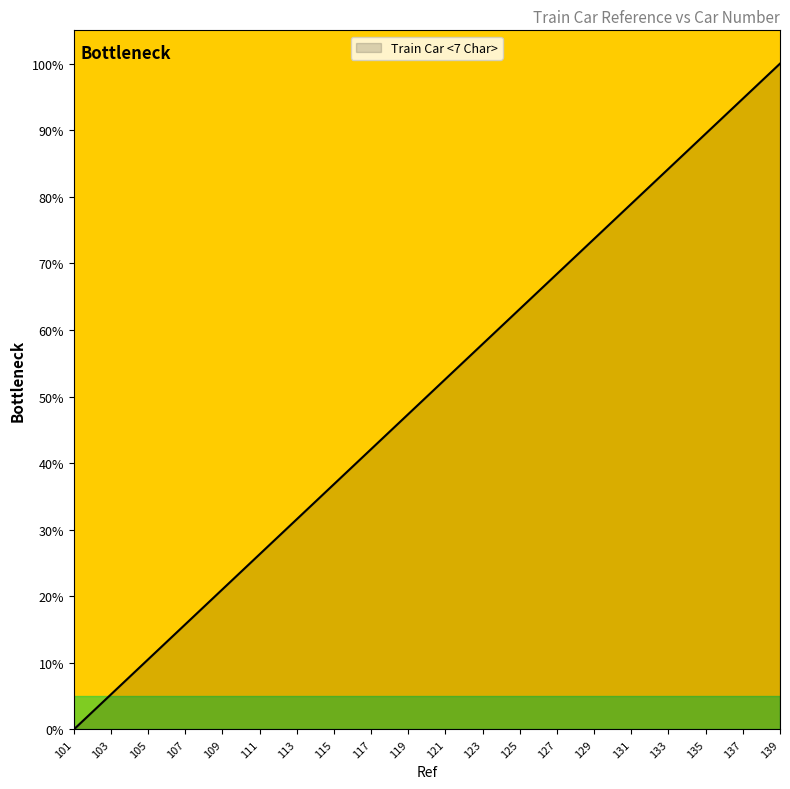

What is the change in value from 125 to 133?

+21.1